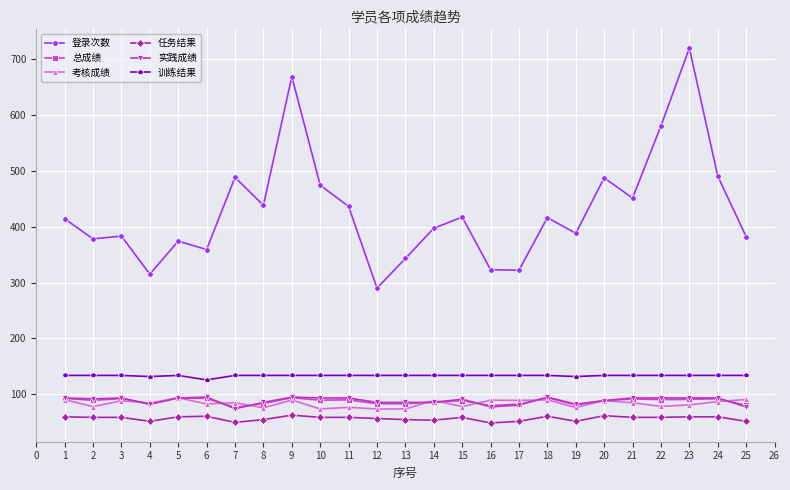

Which category has the highest value in the 登录次数 series?

23